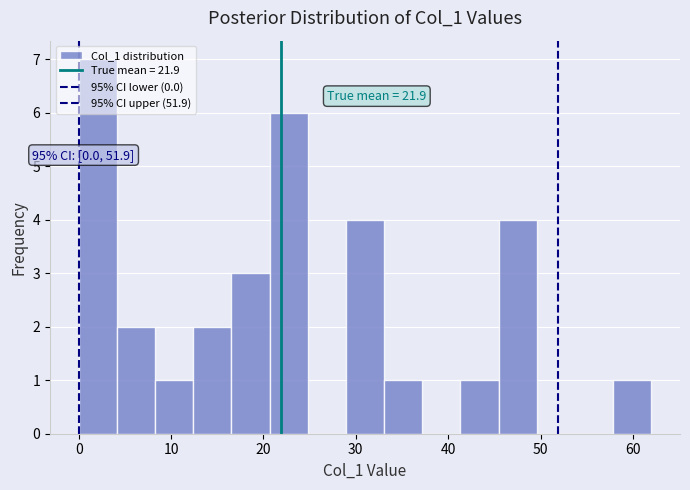

Which range on the x-axis has the tallest bar?

0 to 4